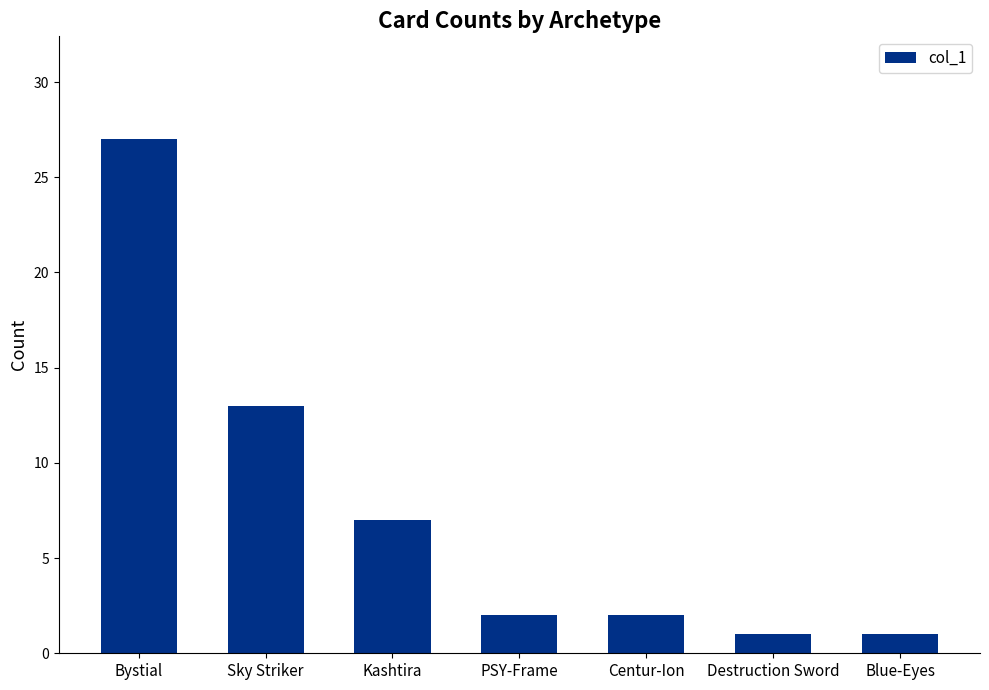

Count the number of data series in this chart.

1